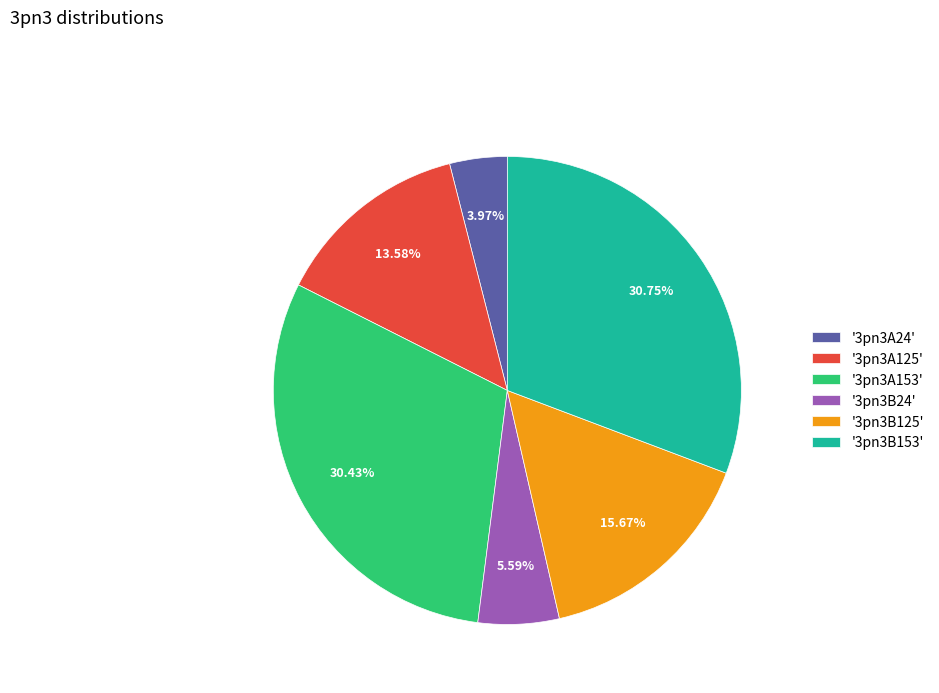

Do '3pn3A153' and '3pn3B125' together represent more than half of the pie?

No